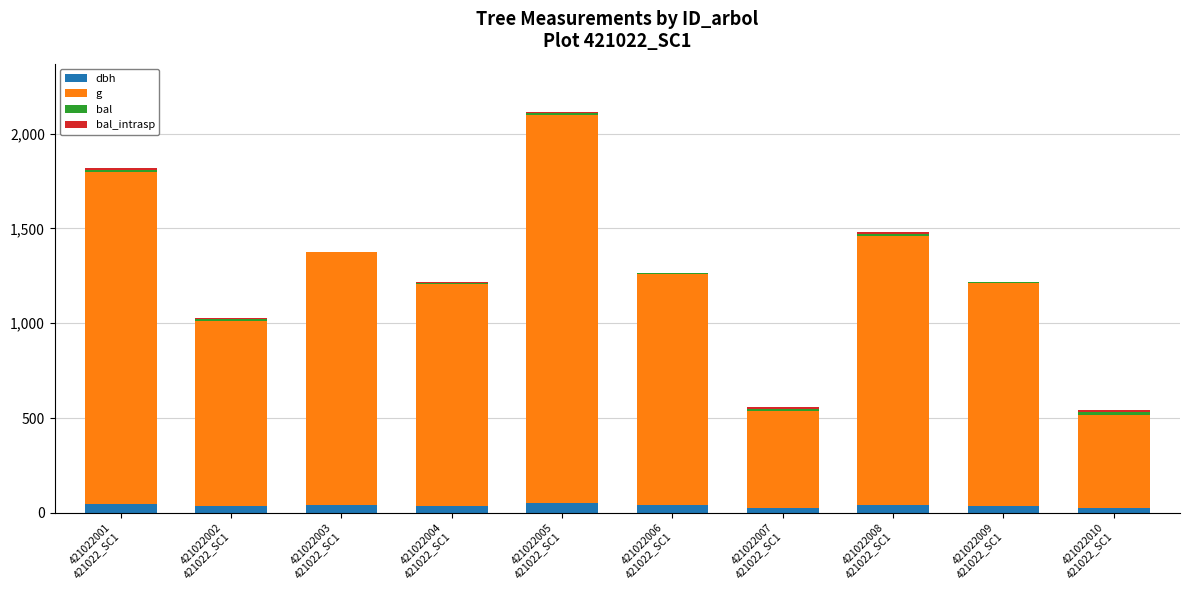

What is the sum of all dbh values?

384.5